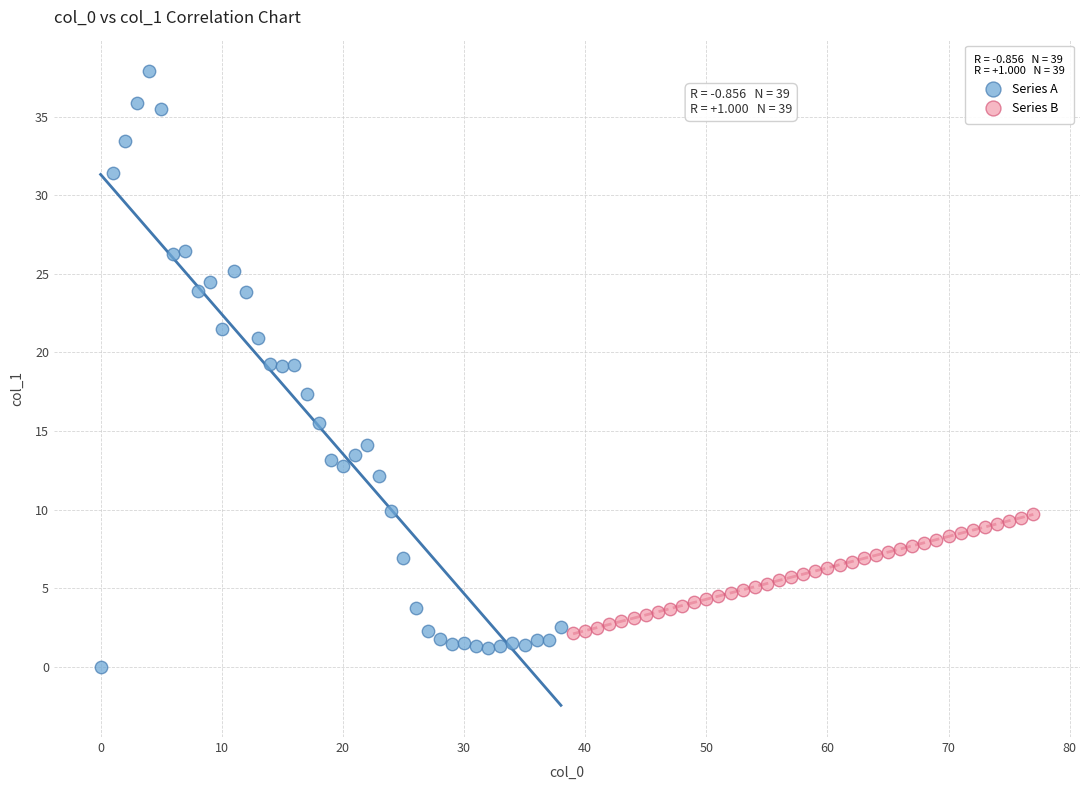

Which series reaches the maximum Y coordinate?

Series A